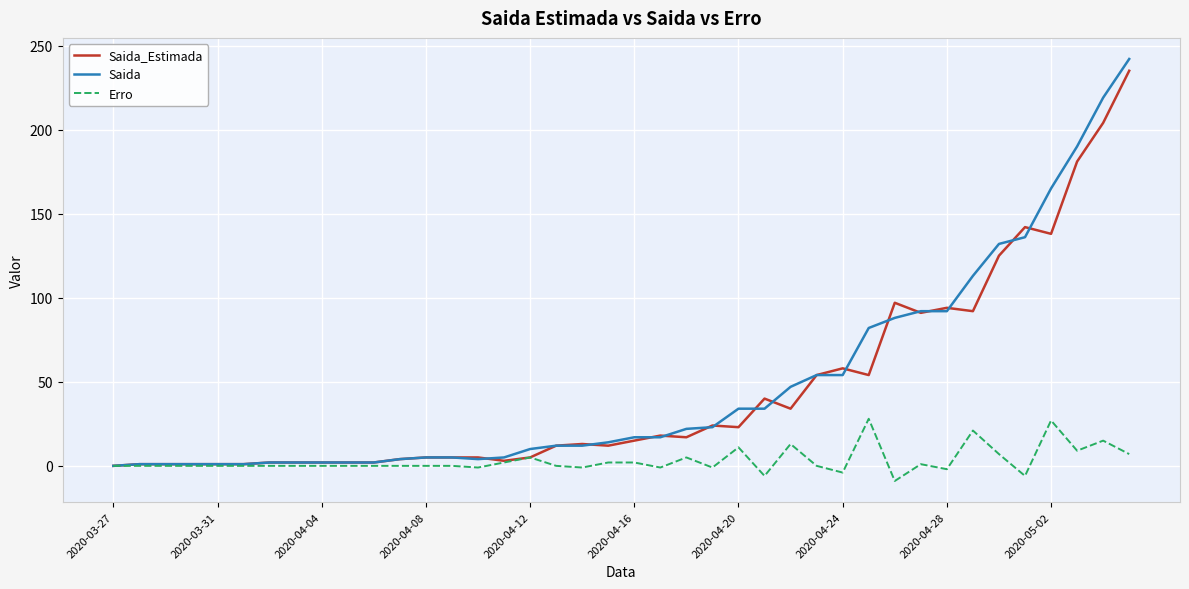

Which series has the widest spread of values?

Saida